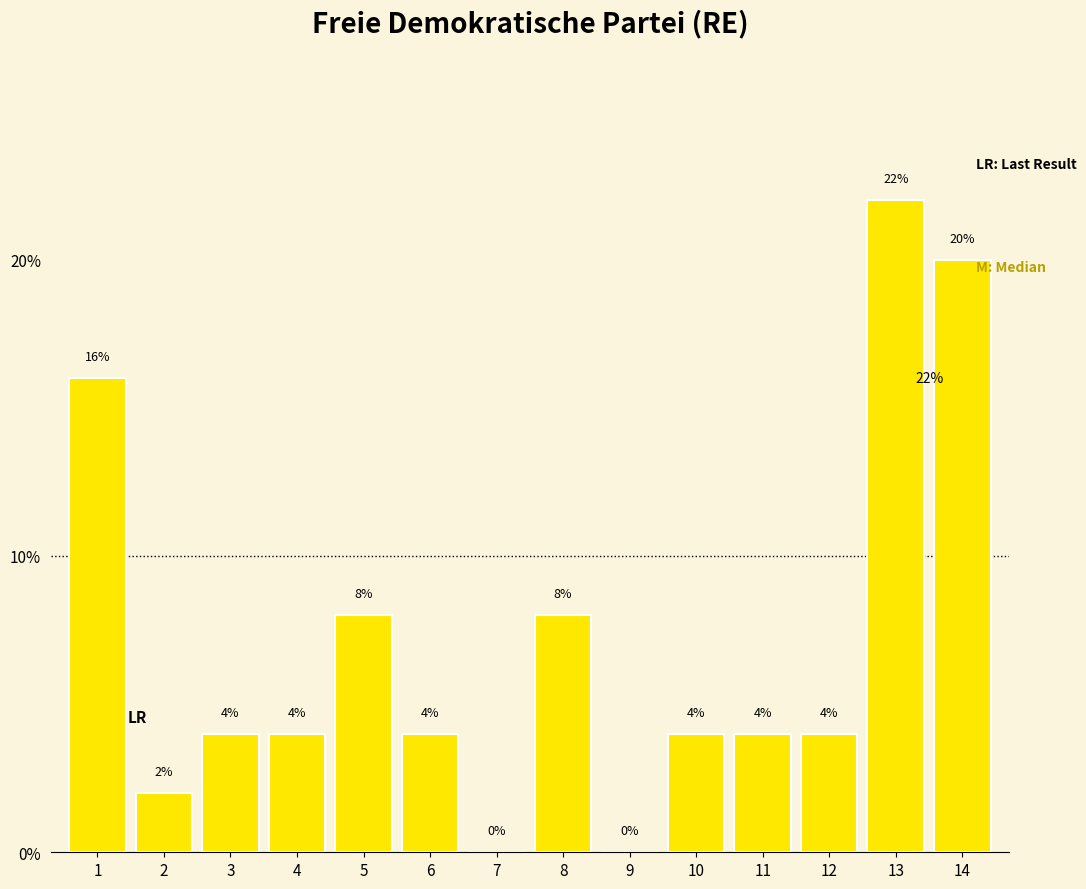

Reading right to left, list all the values displayed in this chart.

14=20	13=22	12=4	11=4	10=4	9=0	8=8	7=0	6=4	5=8	4=4	3=4	2=2	1=16